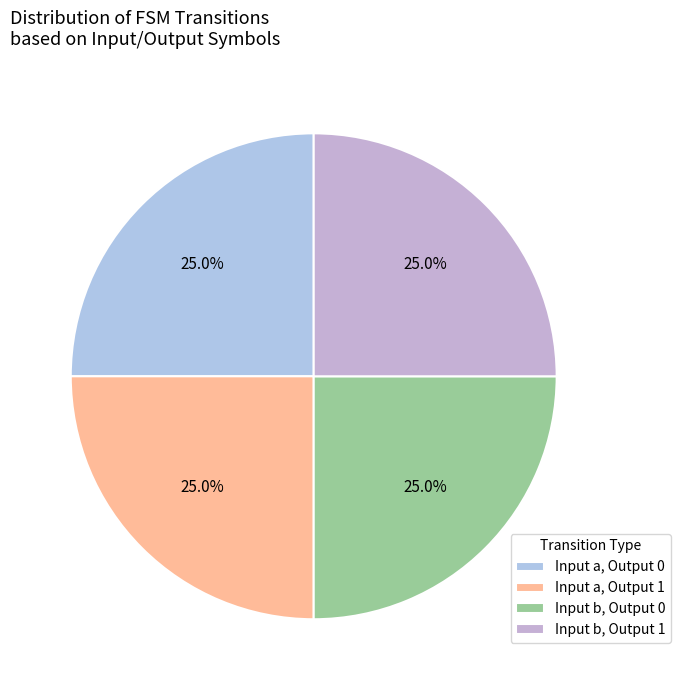

Count the number of slices in the pie.

4